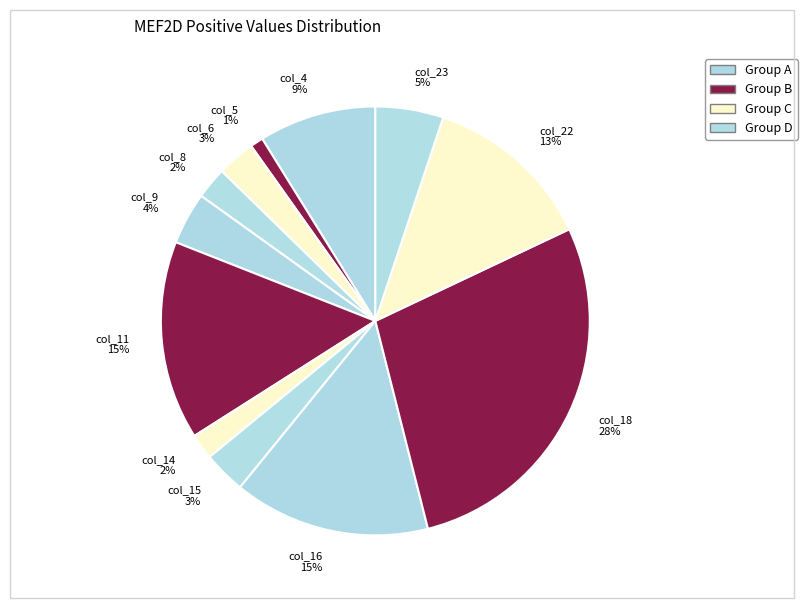

How many segments does this pie chart have?

12